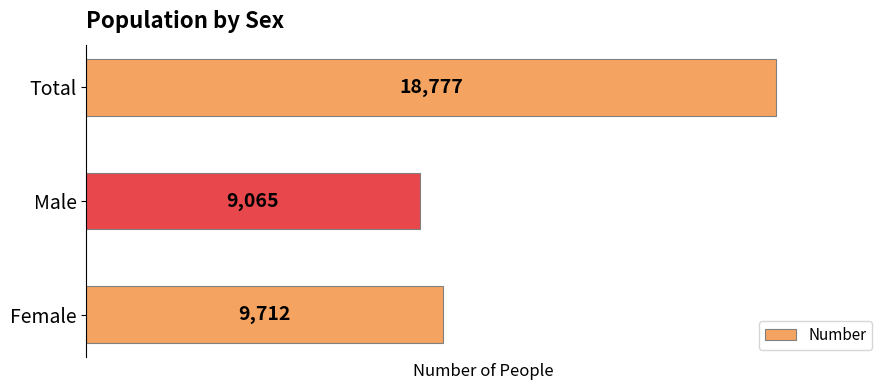

How many bars are there in total?

3